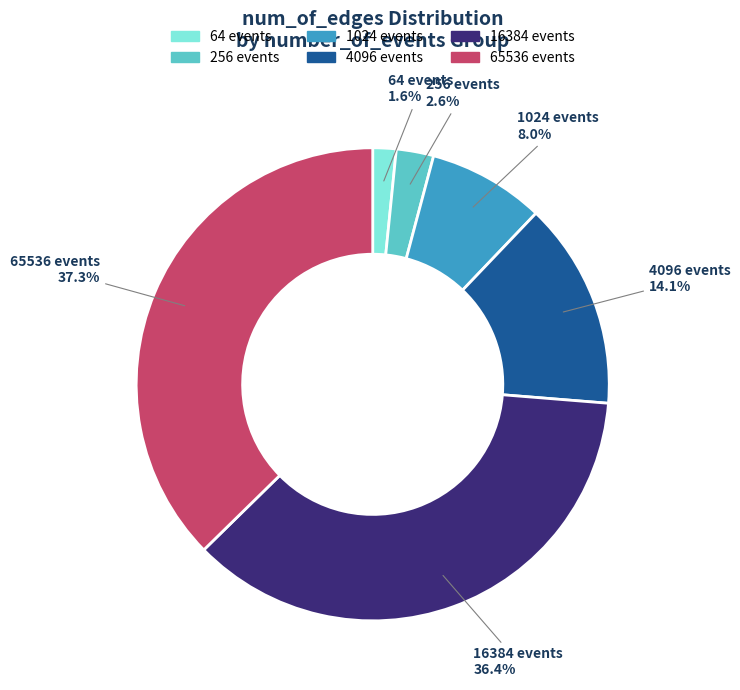

Is there a majority slice in this chart?

No